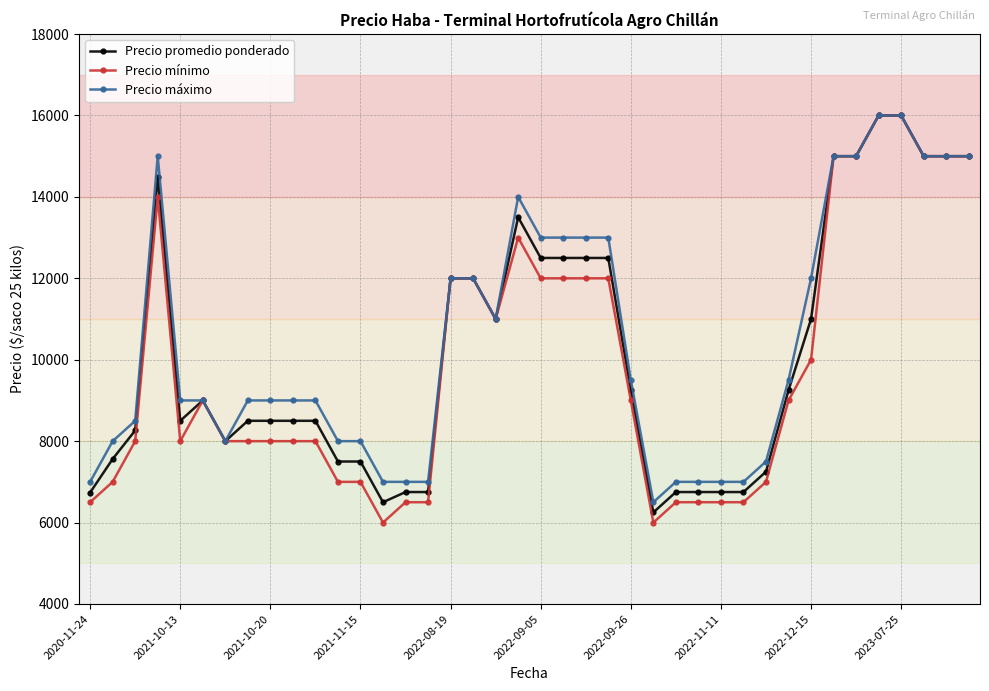

What is the sum of all Precio máximo values?

418500